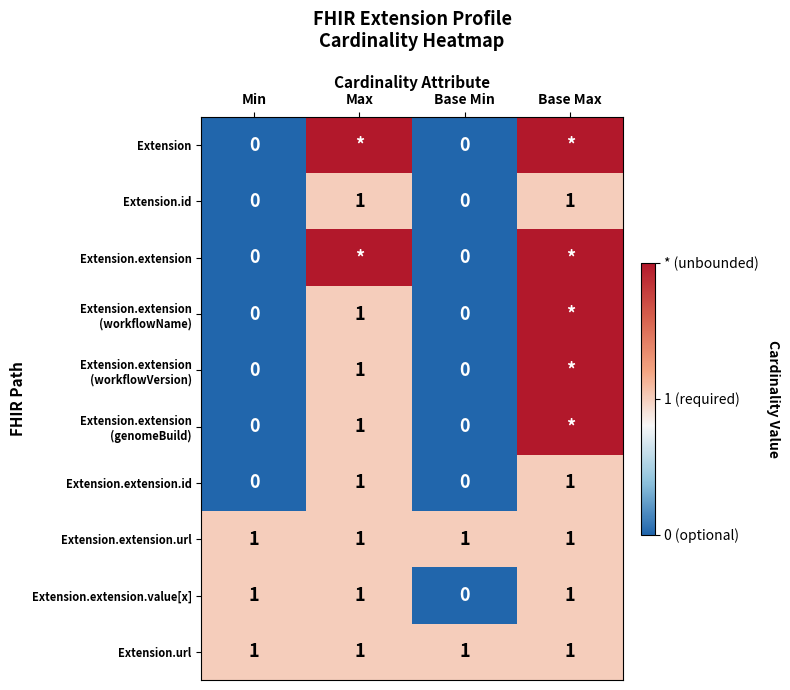

How many values in the Extension.extension.value[x] series are below 1?

1